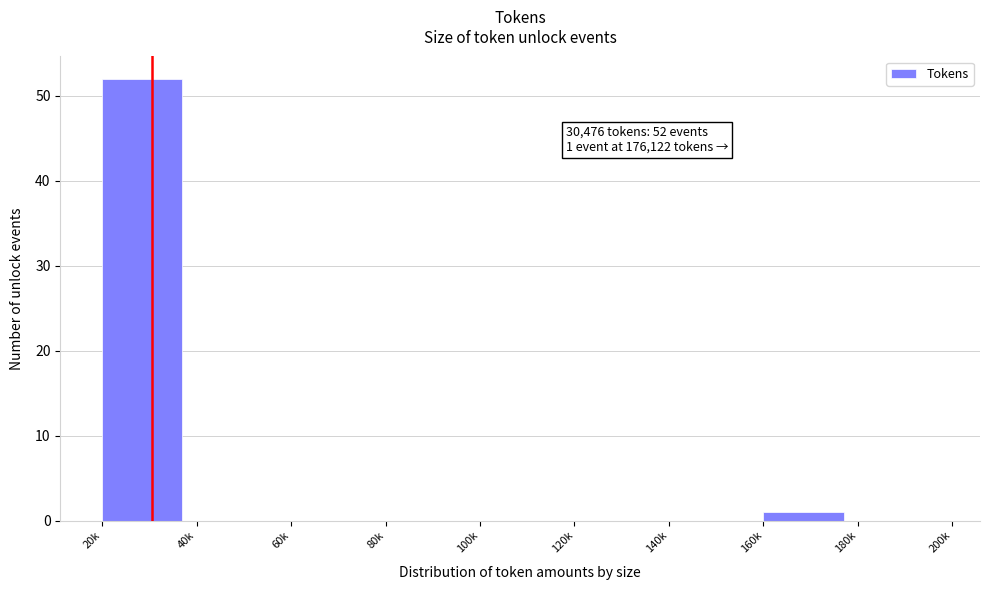

Reading left to right, what are all the values shown in this chart?

20k=52	40k=0	60k=0	80k=0	100k=0	120k=0	140k=0	160k=1	180k=0